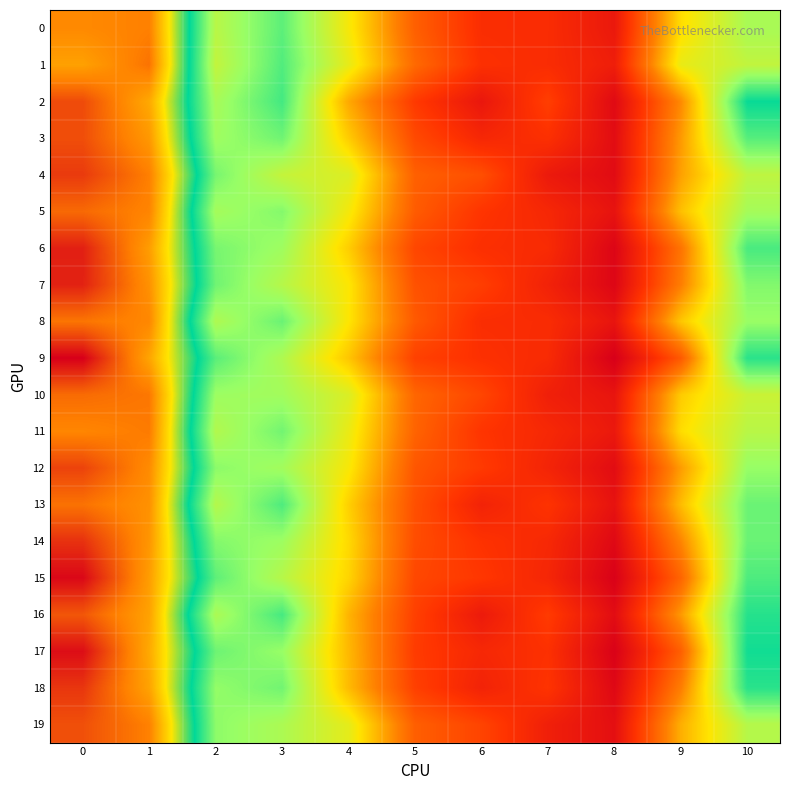

Count the number of data series in this chart.

20